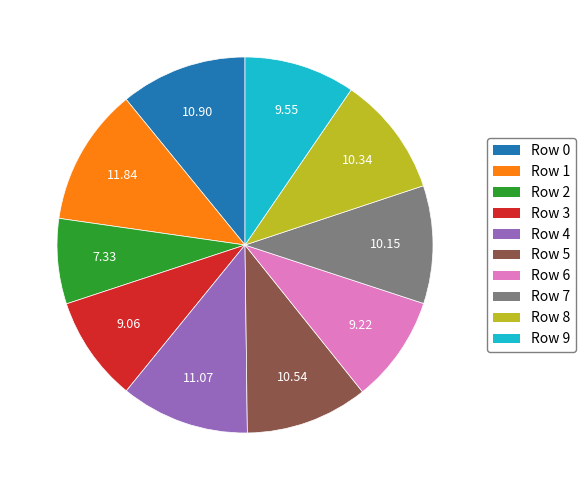

How many slices are in this pie chart?

10